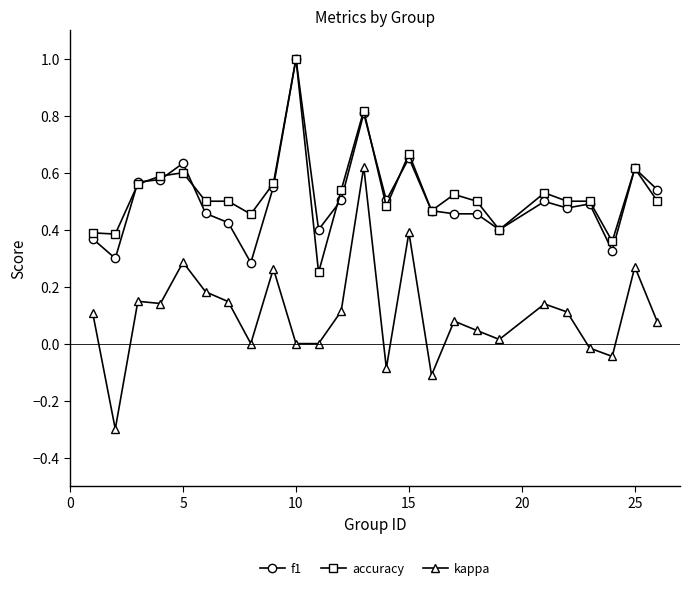

True or false: f1 has more than 0 points higher than both neighbors.

True